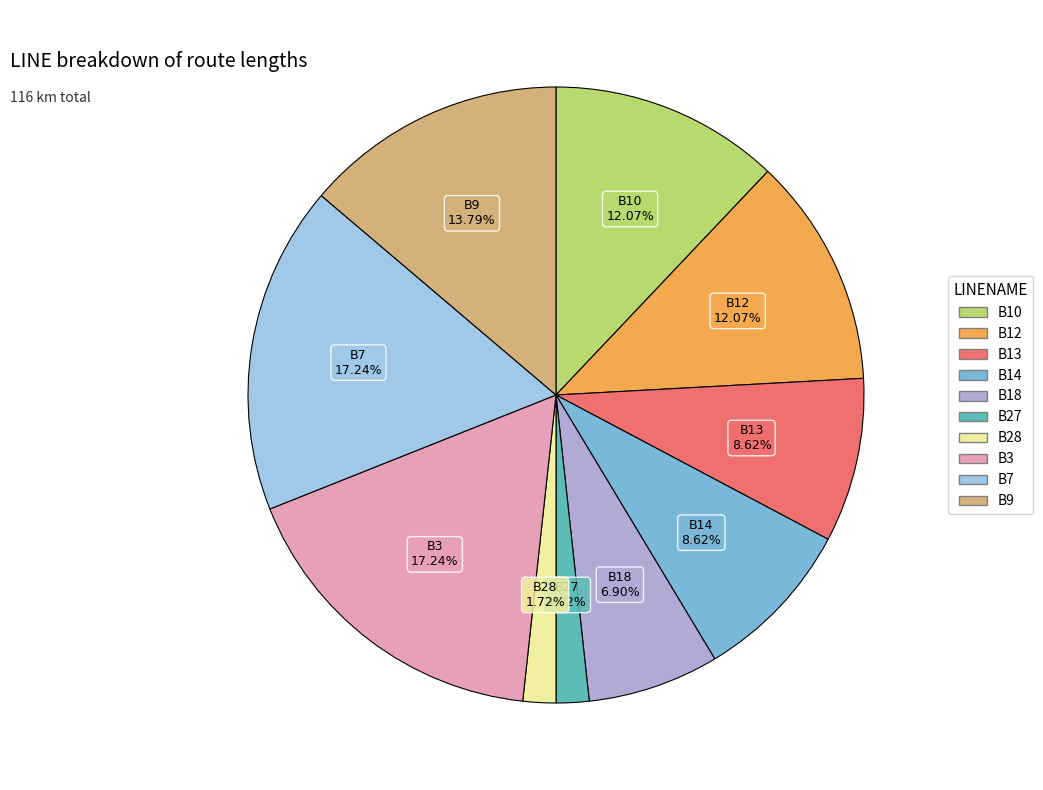

What is the total percentage of B10 and B7?

29.3%